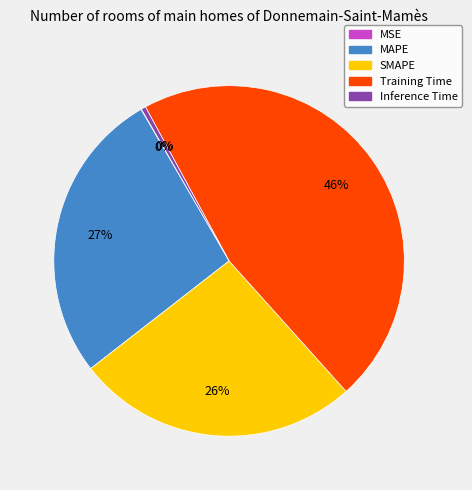

Which slice is the largest?

Training Time